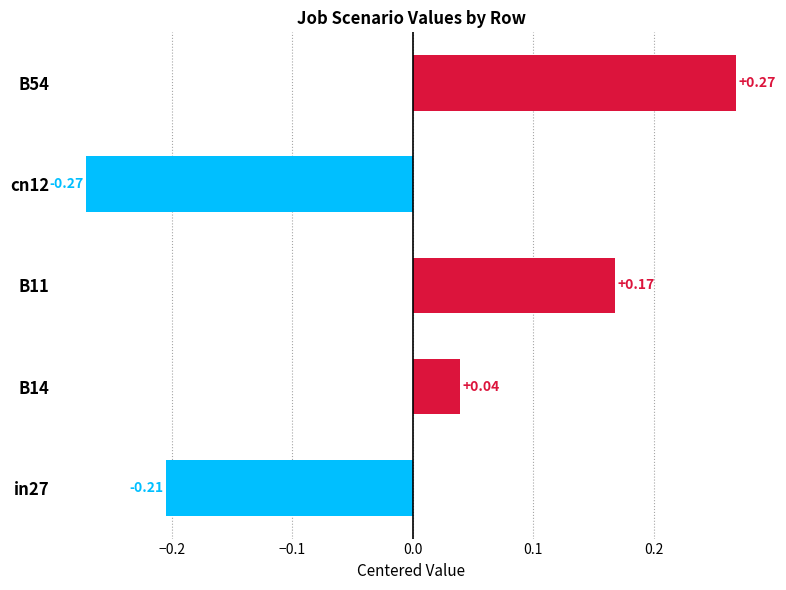

What is the change in value from in27 to B14?

+0.2